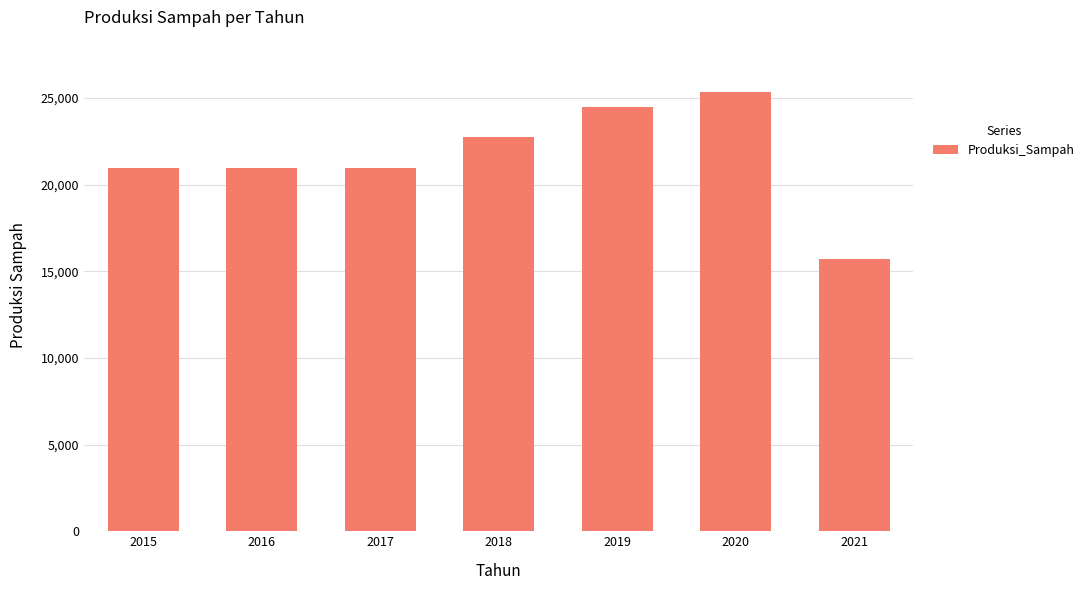

Reading left to right, list all the values displayed in this chart.

20969.3	20969.3	20969.3	22772.9	24490.6	25333.0	15735.4